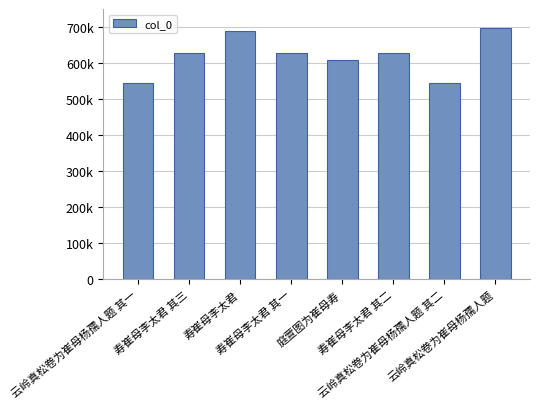

Reading left to right, what are all the values shown in this chart?

云岭真松卷为崔母杨孺人题 其一=544169	寿崔母李太君 其三=628307	寿崔母李太君=689051	寿崔母李太君 其一=628305	庭萱图为崔母寿=607274	寿崔母李太君 其二=628306	云岭真松卷为崔母杨孺人题 其二=544170	云岭真松卷为崔母杨孺人题=697058